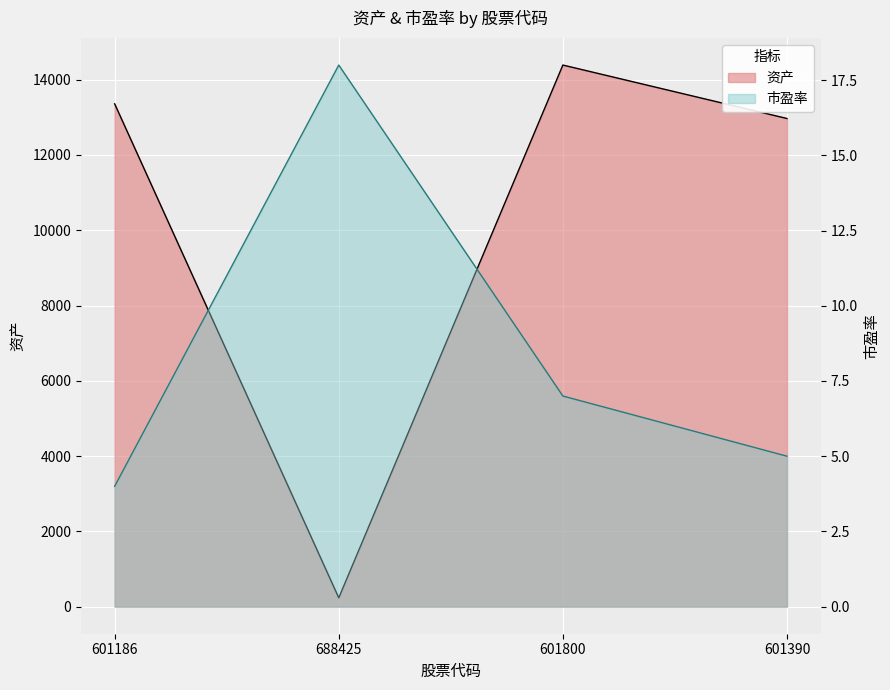

At which label does 市盈率 reach its minimum?

601186